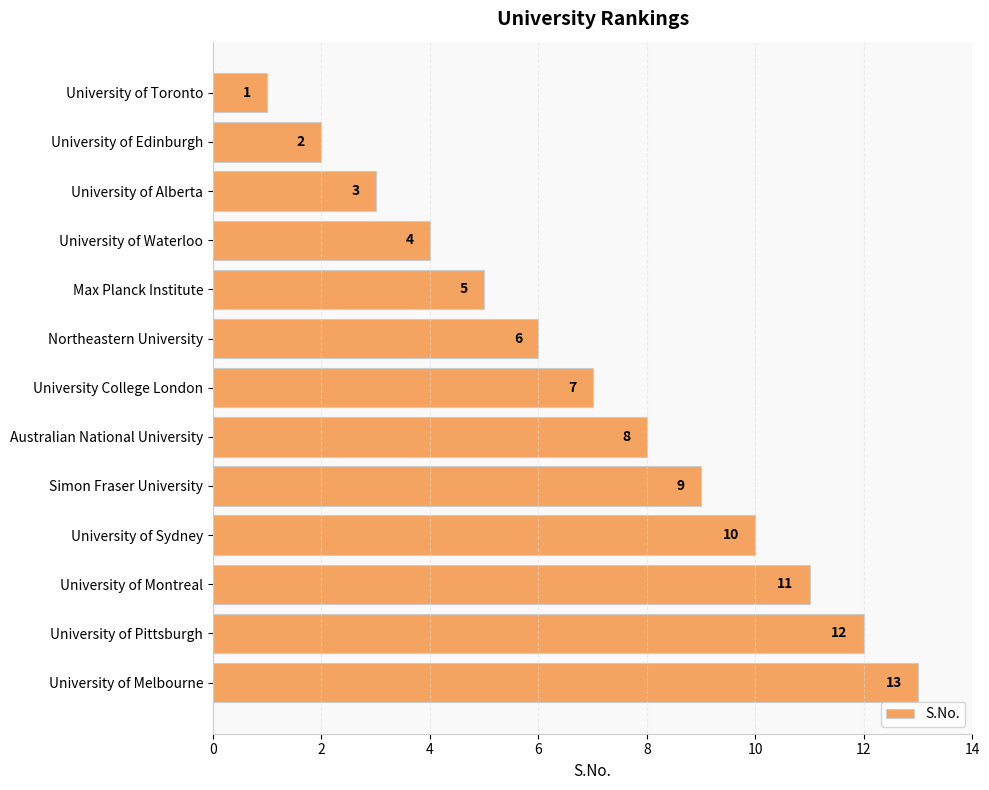

What is the change in value from University College London to Australian National University?

+1